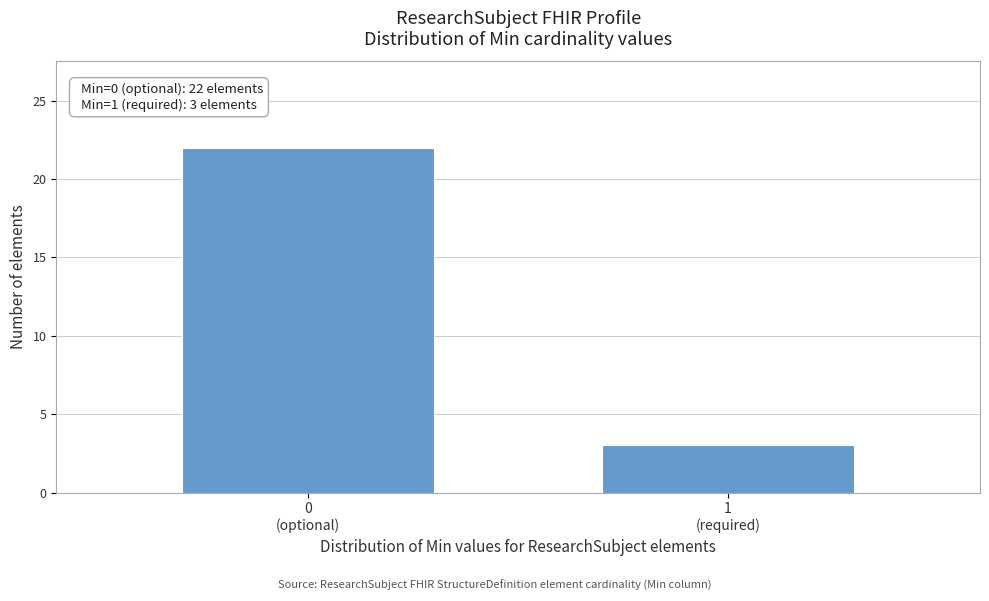

Reading left to right, what are all the values shown in this chart?

22	3